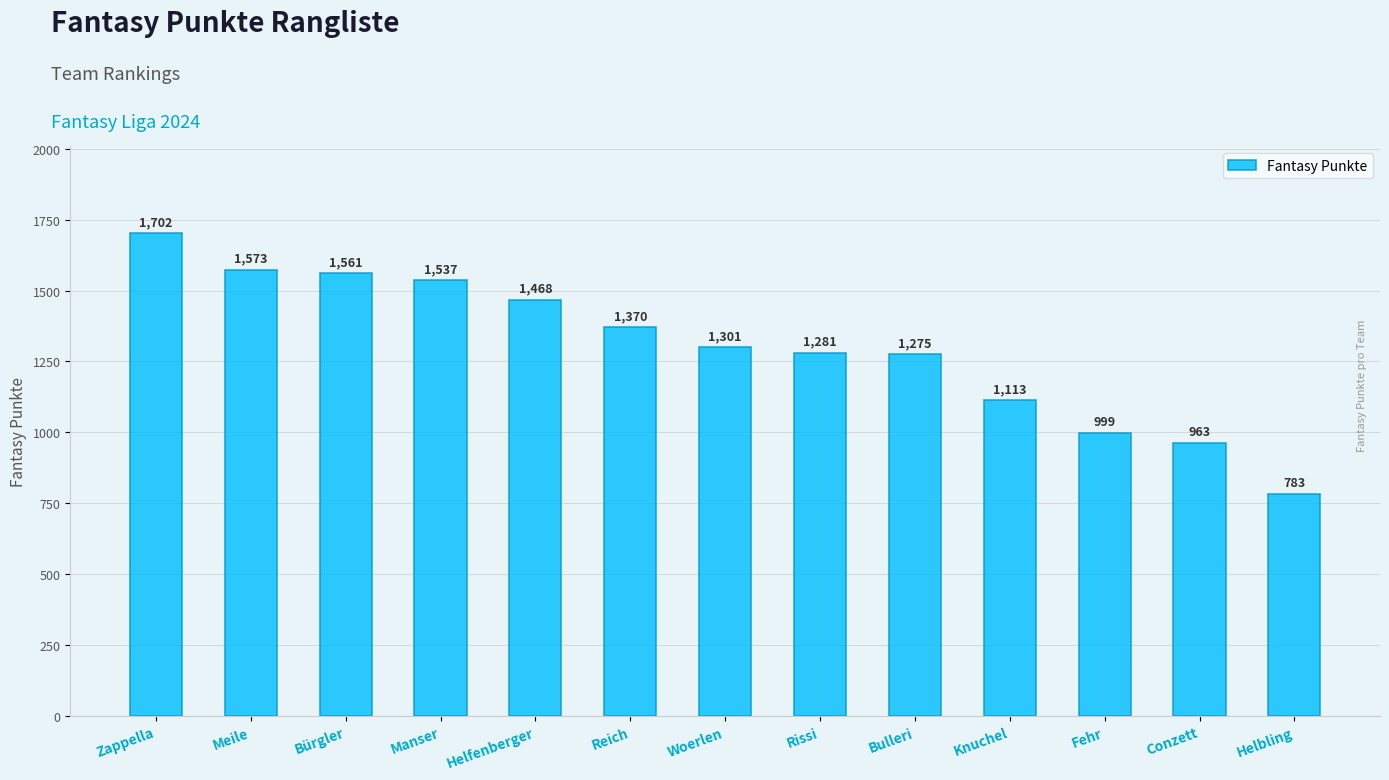

Approximately how many times larger is the value at Zappella compared to Fehr?

1.7